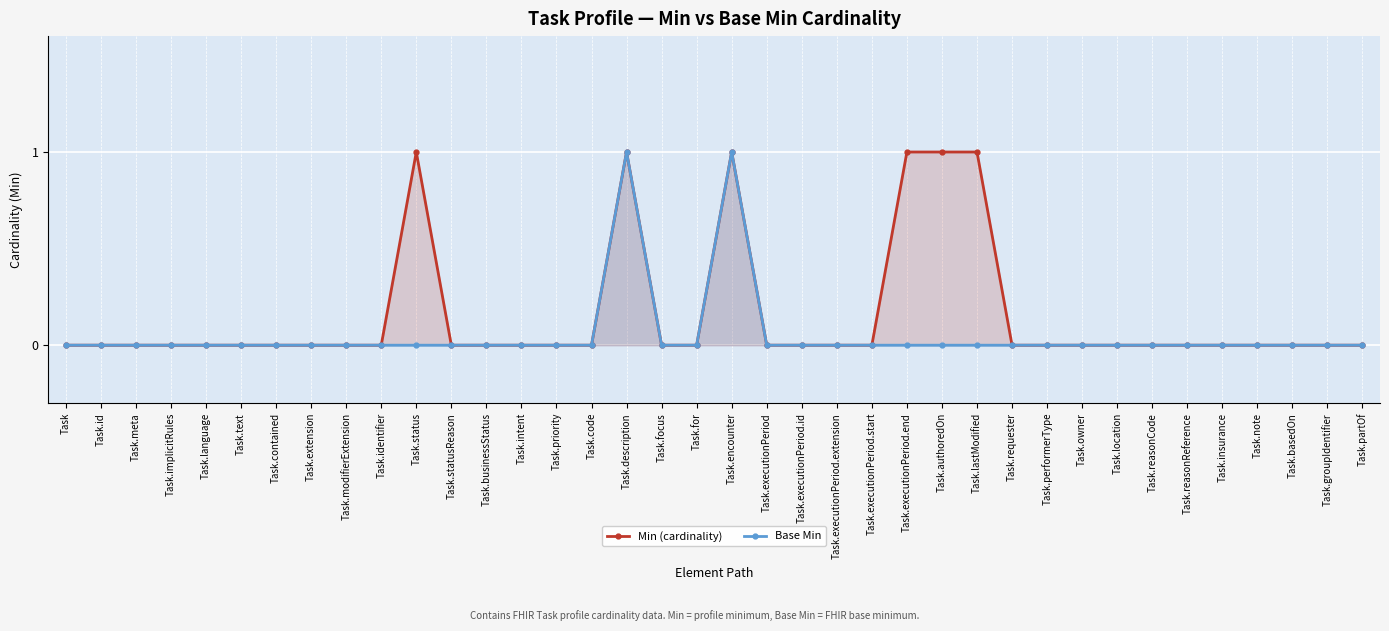

At which category is the sum across all series the highest?

Task.description